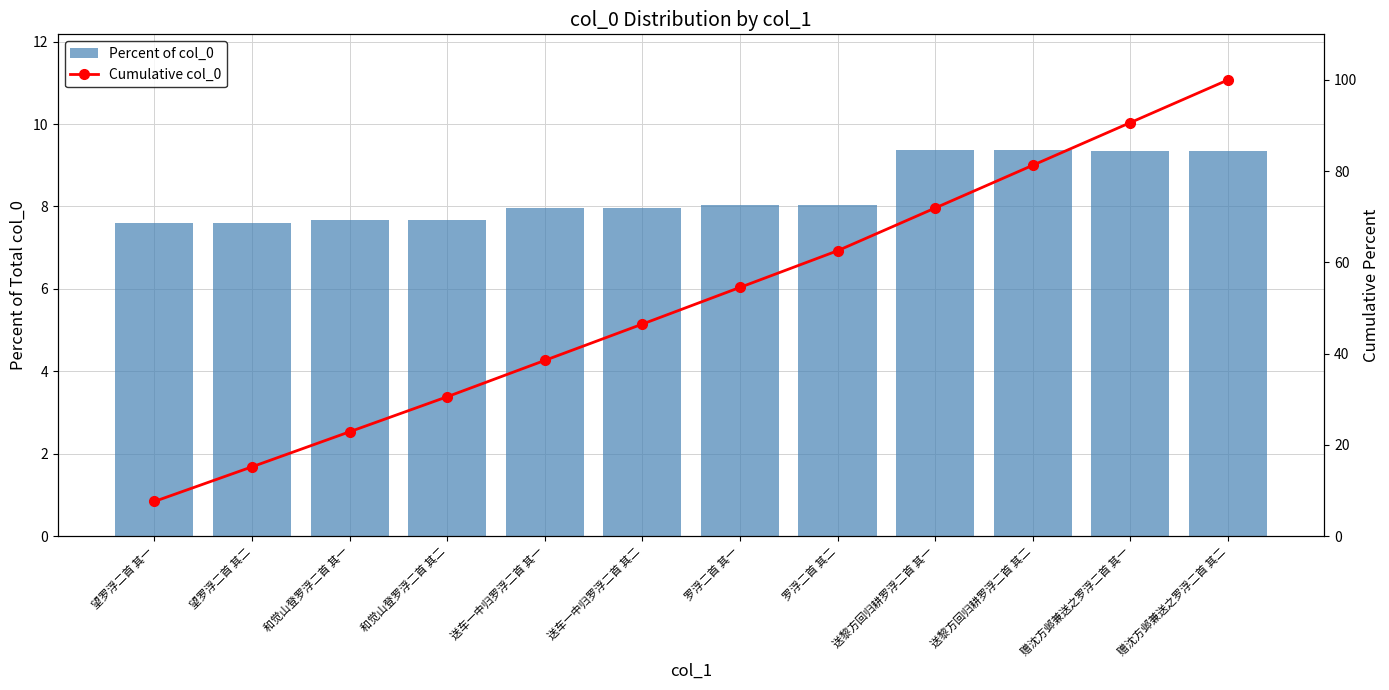

What is the maximum value shown in the chart?

100.0